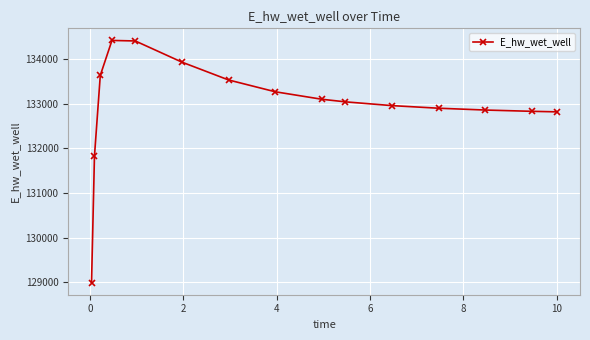

What is the greatest value displayed?

134419.7